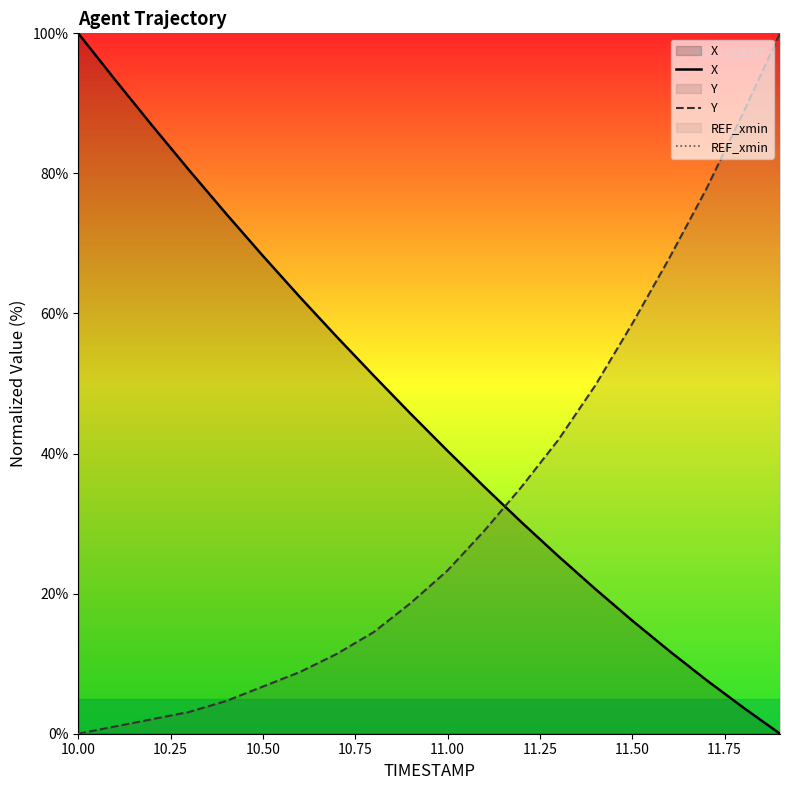

Where is REF_xmin nearest to the value 0?

10.00